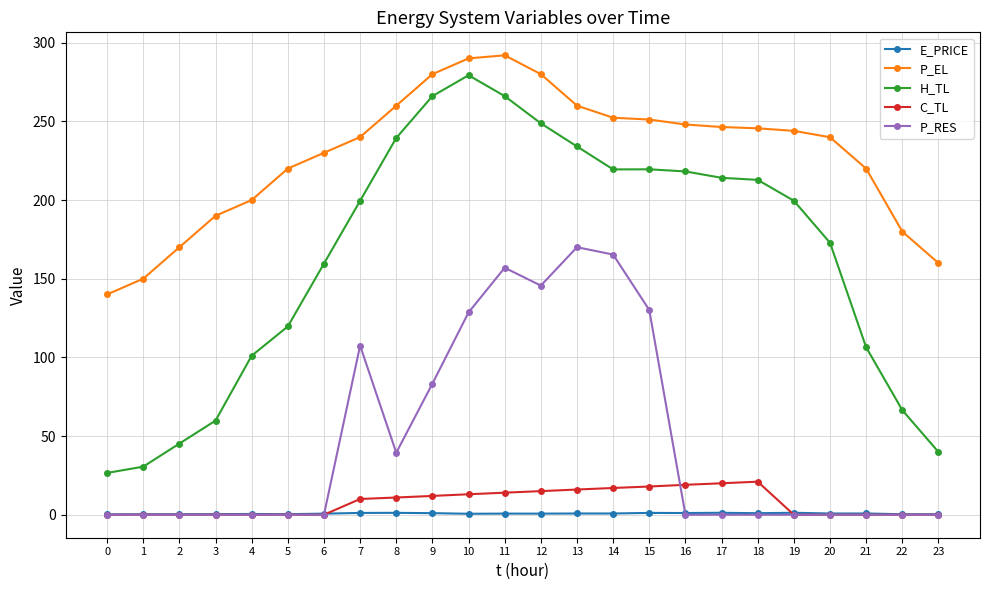

The value of H_TL at 15 is 219.5. True or false?

True